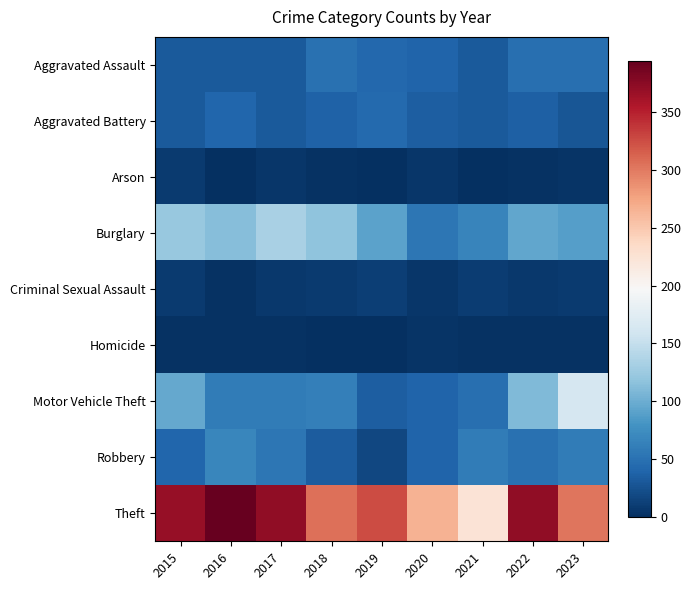

Rank the series at 2022 from lowest to highest value.

Arson, Homicide, Criminal Sexual Assault, Aggravated Battery, Aggravated Assault, Robbery, Burglary, Motor Vehicle Theft, Theft